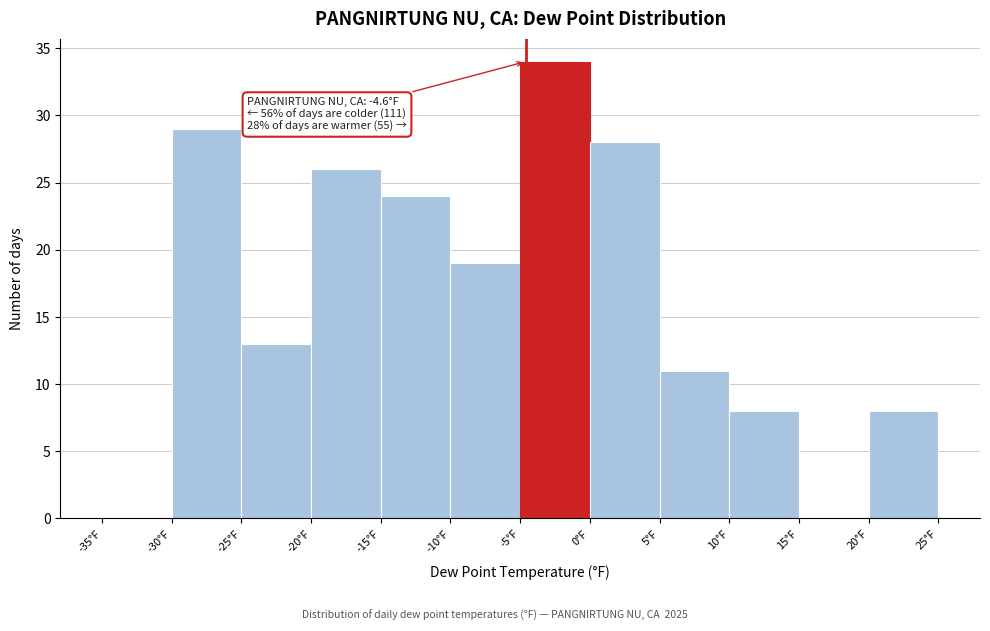

Which range on the x-axis has the tallest bar?

-5 to 0